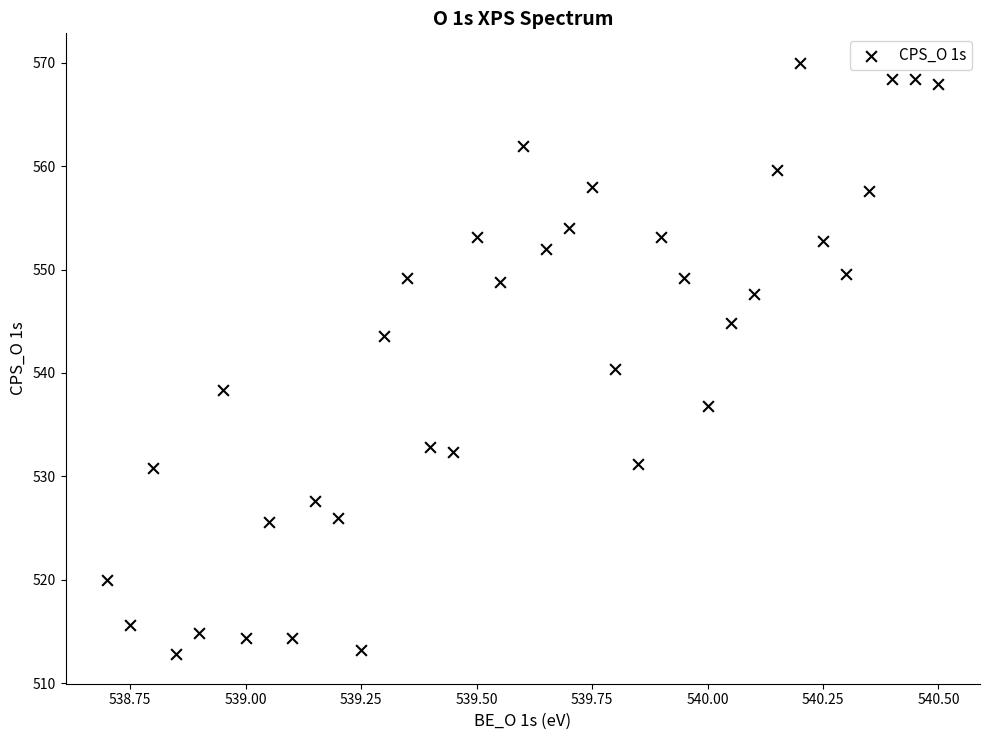

What is the range of X values (max minus min)?

1.8